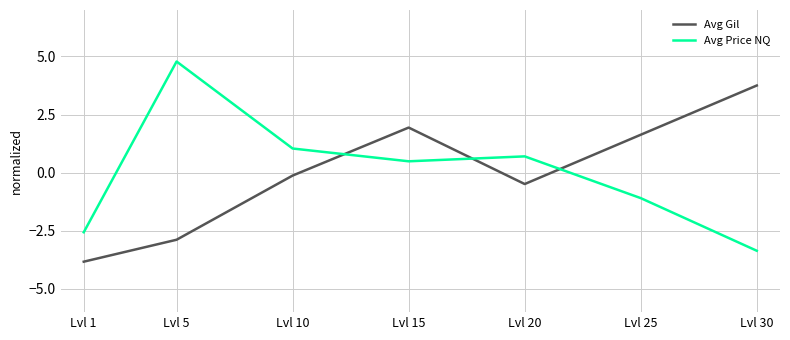

What are all the series names shown in the legend?

Avg Gil, Avg Price NQ